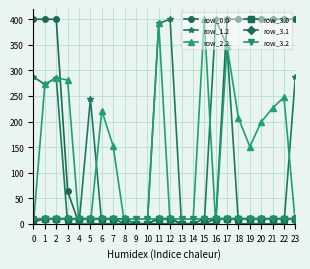

True or false: row_1.2 has more than 2 interior local peaks.

True